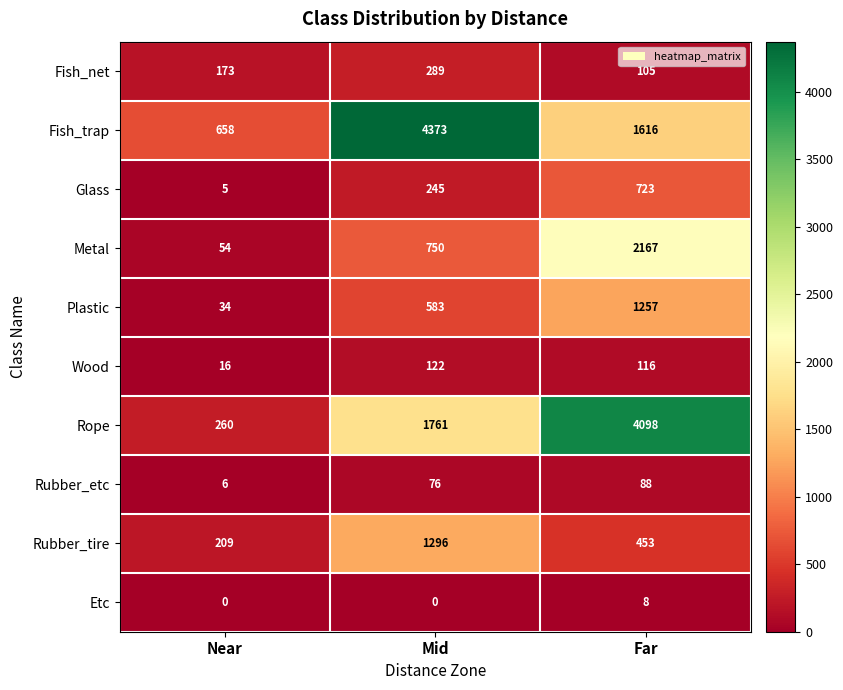

Which series has the largest range (max minus min)?

Rope